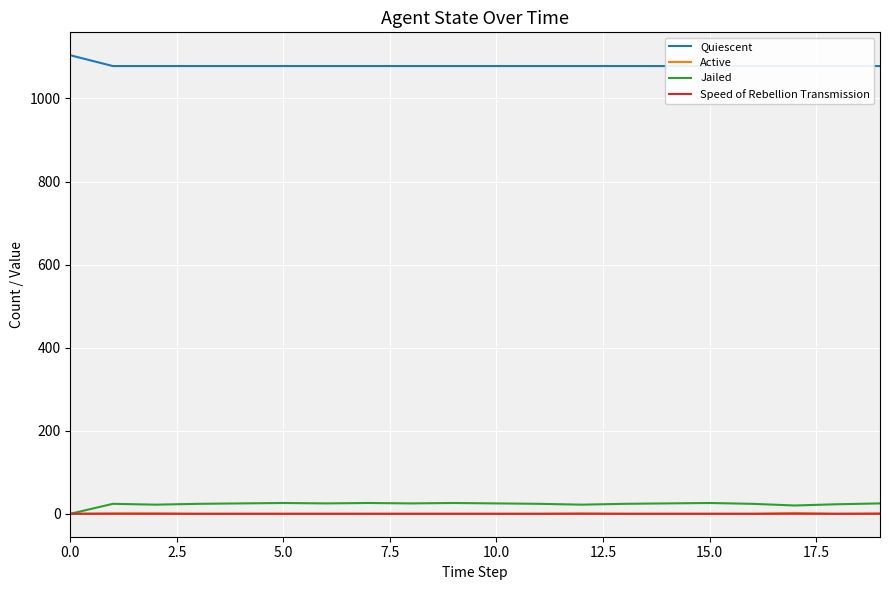

Reading right to left, list all the values displayed in this chart.

Quiescent: 1078.0	1078.0	1078.0	1078.0	1078.0	1078.0	1078.0	1078.0	1078.0	1078.0	1078.0	1078.0	1078.0	1078.0	1078.0	1078.0	1078.0	1078.0	1078.0	1104.0
Active: 1.0	0.0	2.0	0.0	0.0	0.0	0.0	1.0	0.0	0.0	0.0	0.0	0.0	0.0	0.0	0.0	0.0	1.0	1.0	0.0
Jailed: 25.0	23.0	20.0	24.0	26.0	25.0	24.0	22.0	24.0	25.0	26.0	25.0	26.0	25.0	26.0	25.0	24.0	22.0	24.0	0.0
Speed of Rebellion Transmission: 0.0	0.0	0.0	0.0	0.0	0.0	0.0	0.0	0.0	0.0	0.0	0.0	0.0	0.0	0.0	0.0	0.0	0.0	0.0	0.0